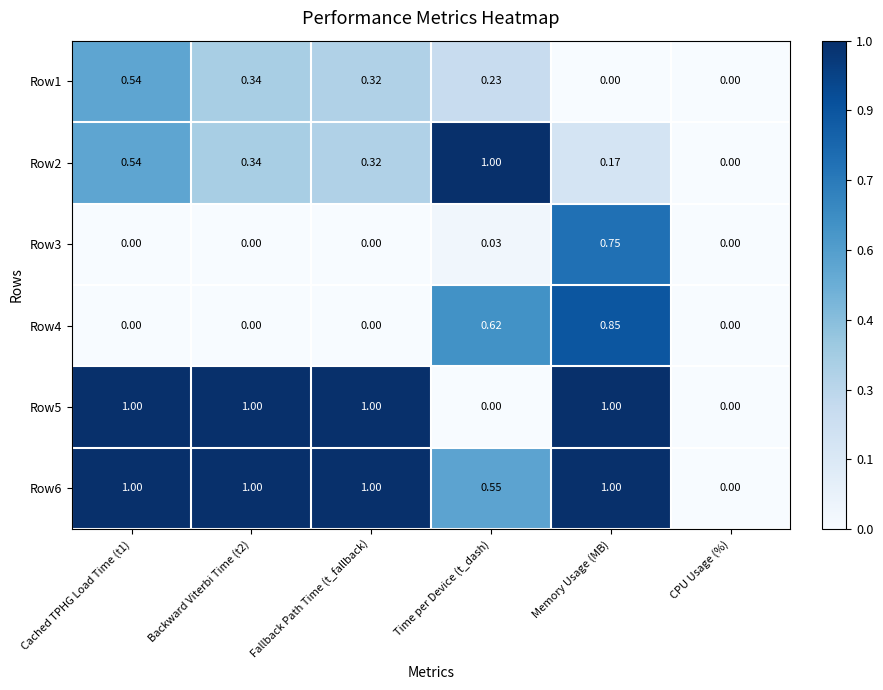

Where is Row6 nearest to the value 0?

CPU Usage (%)